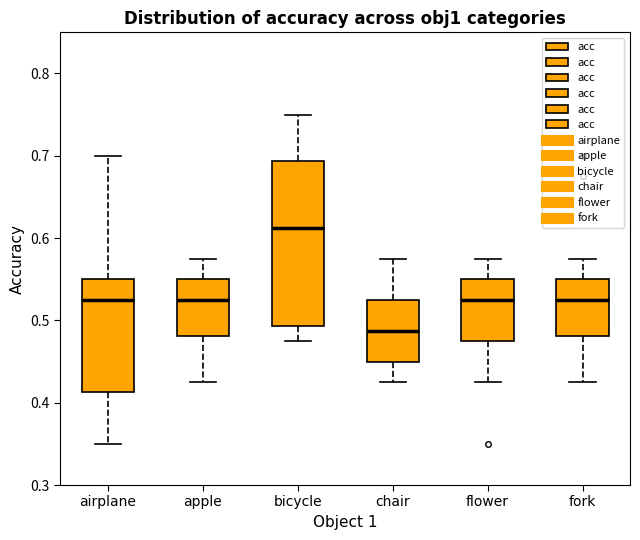

Reading left to right, transcribe this box plot: for each box, give where its median line is, the range the box spans, and where its two whiskers end, as read against the y-axis. The values are not printed on the chart, so give them approximately, as read against the axis.

airplane: median 0.53, box 0.41 to 0.55, whiskers 0.35 to 0.70
apple: median 0.53, box 0.48 to 0.55, whiskers 0.43 to 0.58
bicycle: median 0.61, box 0.49 to 0.69, whiskers 0.48 to 0.75
chair: median 0.49, box 0.45 to 0.53, whiskers 0.43 to 0.58
flower: median 0.53, box 0.48 to 0.55, whiskers 0.43 to 0.58
fork: median 0.53, box 0.48 to 0.55, whiskers 0.43 to 0.58